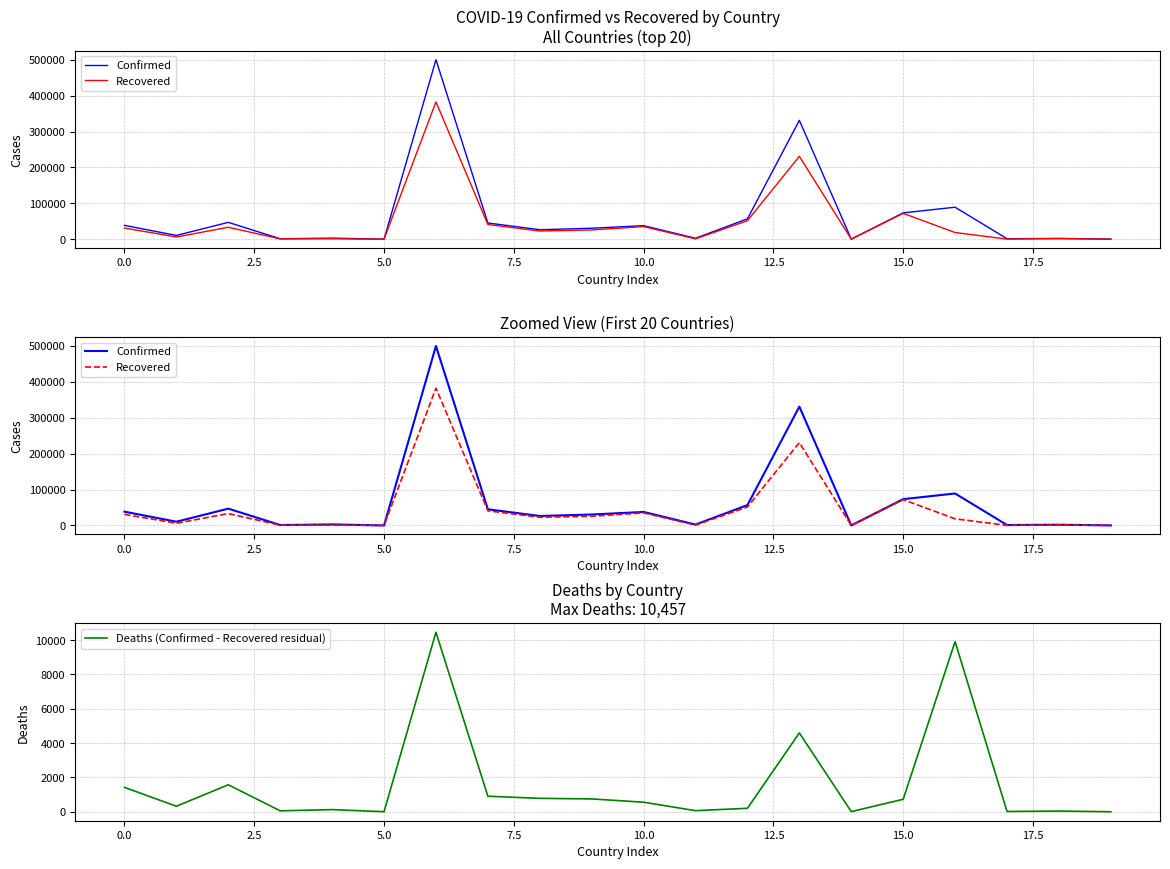

Where is Recovered nearest to the value 191290?

13